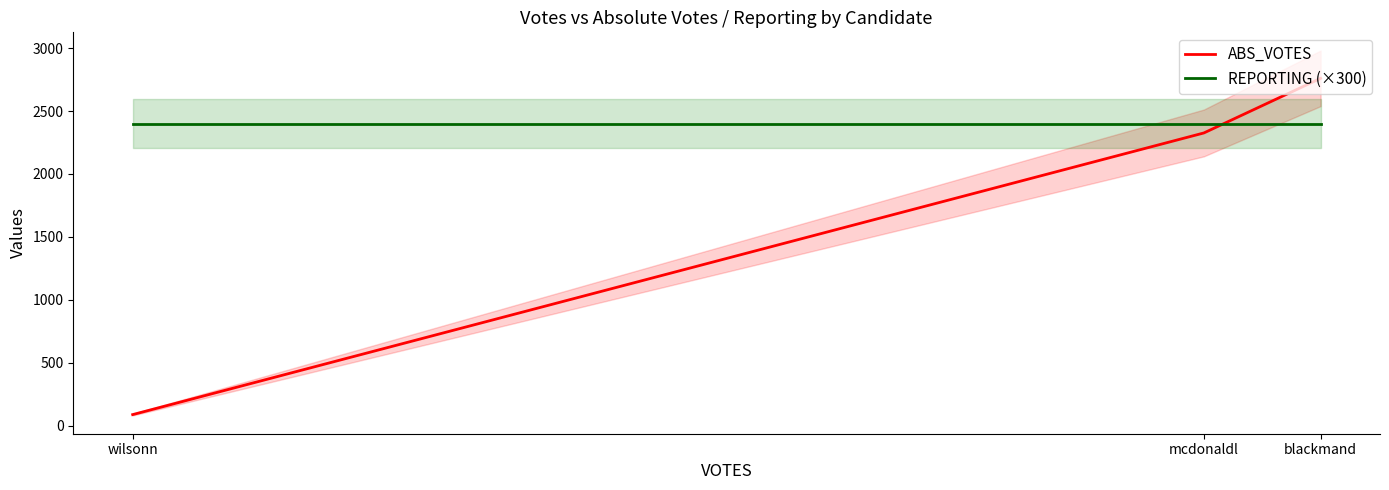

Between blackmand and wilsonn, which series saw the biggest shift?

ABS_VOTES